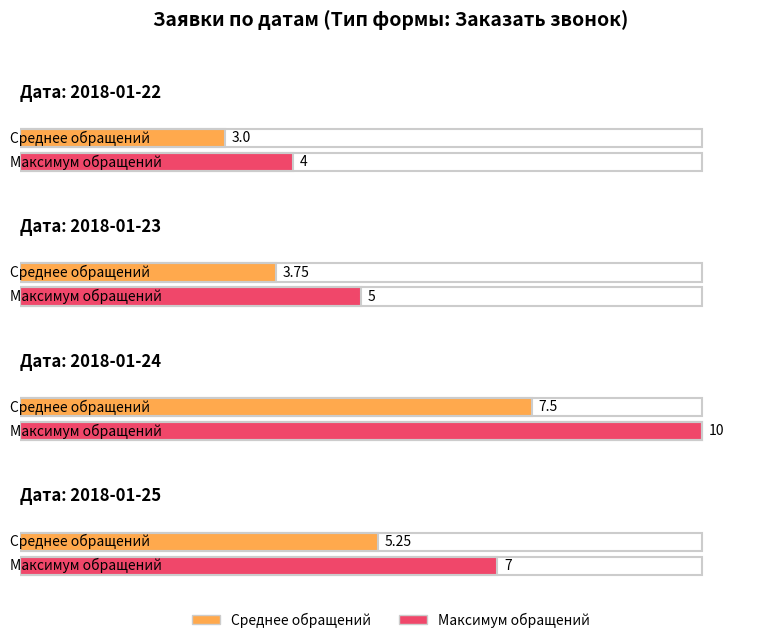

The chart shows a value of 9 at 2018-01-23. True or false?

False